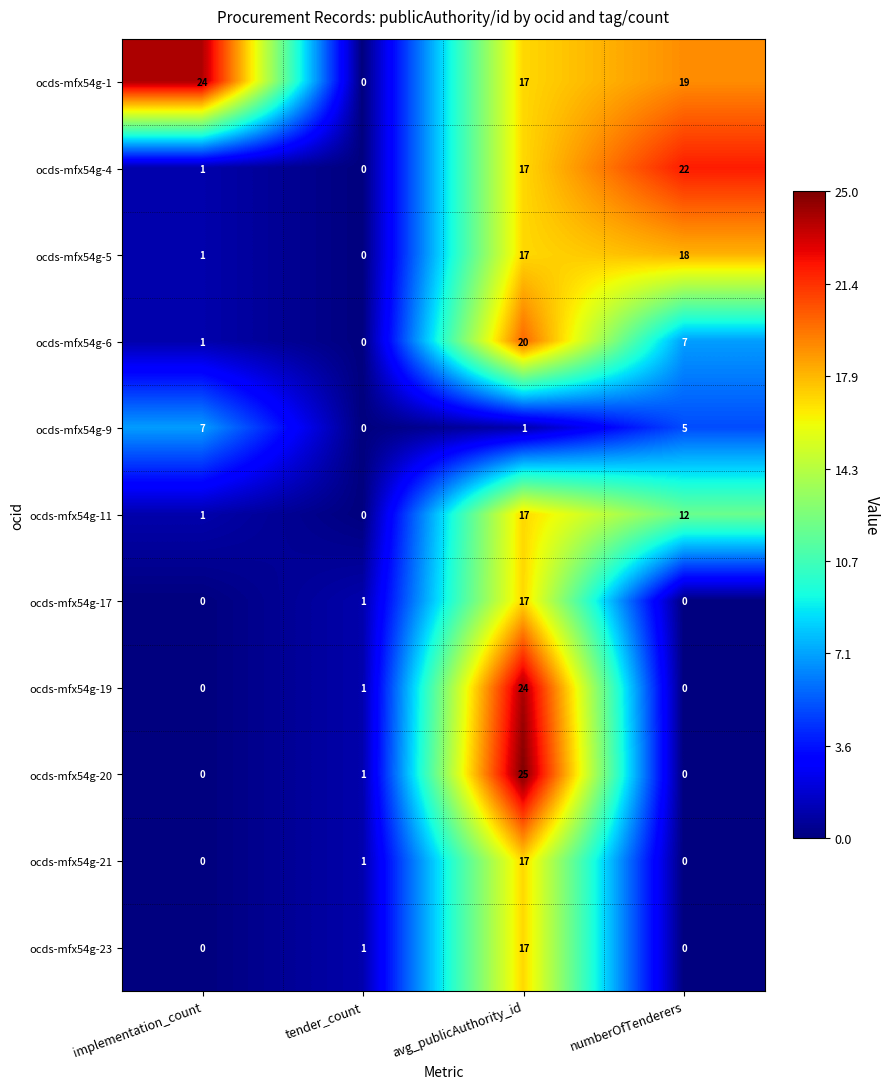

Which series changed the most between avg_publicAuthority_id and numberOfTenderers?

ocds-mfx54g-20